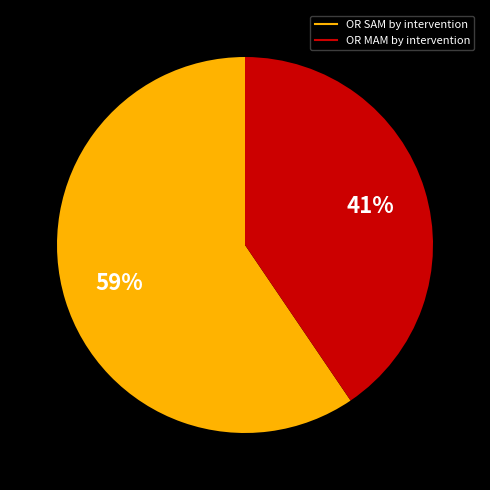

To the nearest percent, what portion does OR MAM by intervention represent?

41%